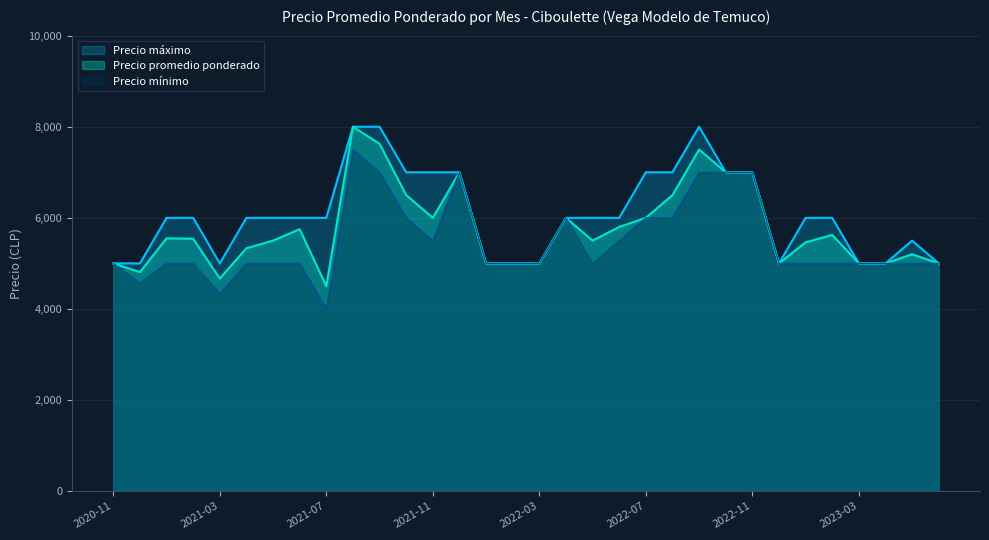

What position from the left is 2022-12?

26